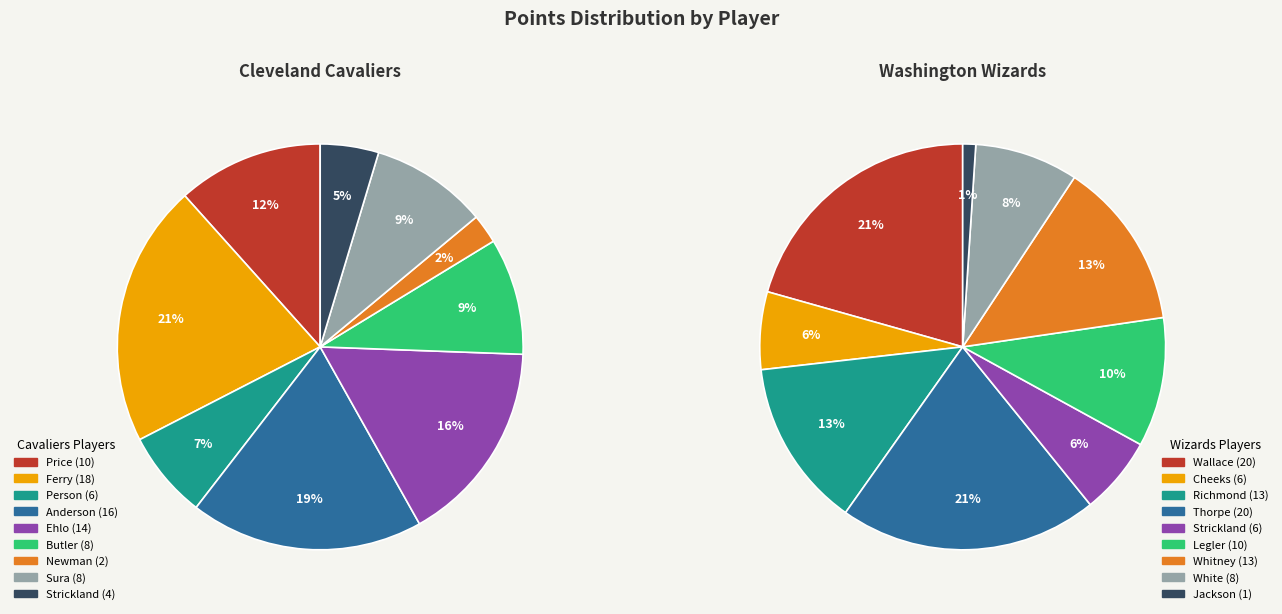

How many segments does this pie chart have?

9